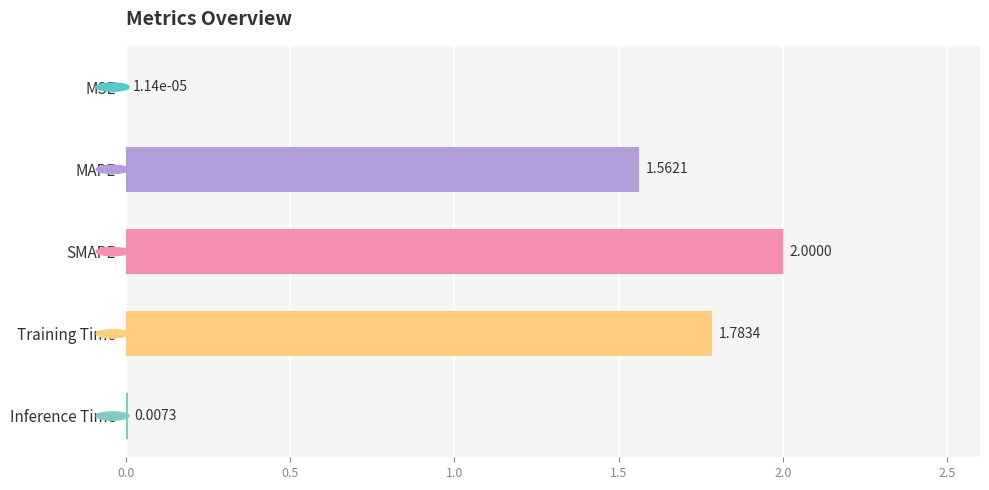

At which label is the value closest to 1?

MAPE